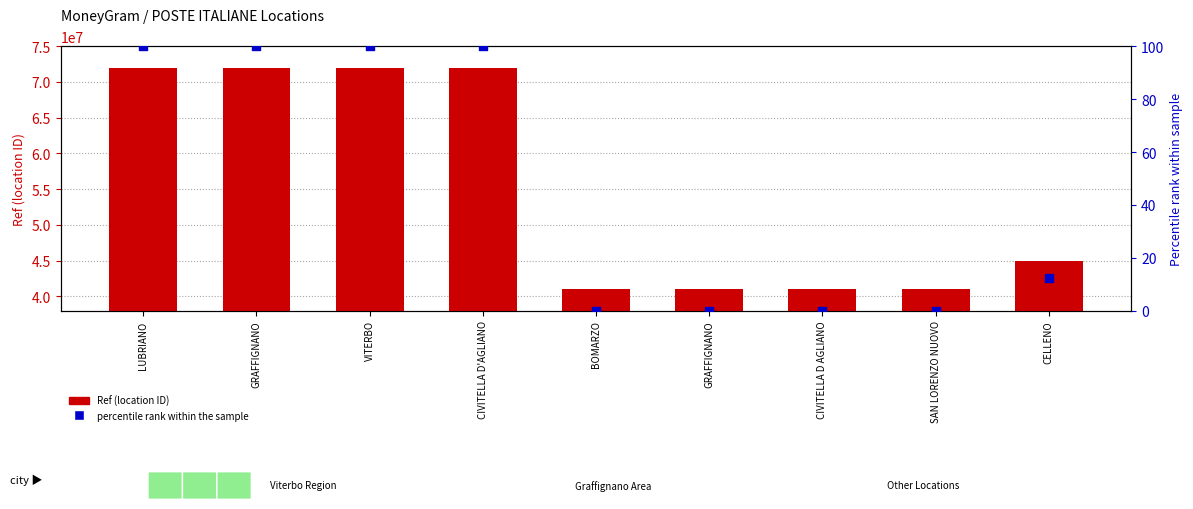

Which series reaches the minimum Y coordinate?

percentile rank within the sample